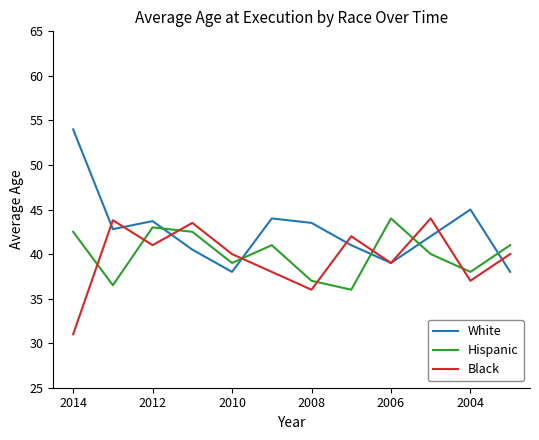

At how many categories does at least one series exceed 40?

11